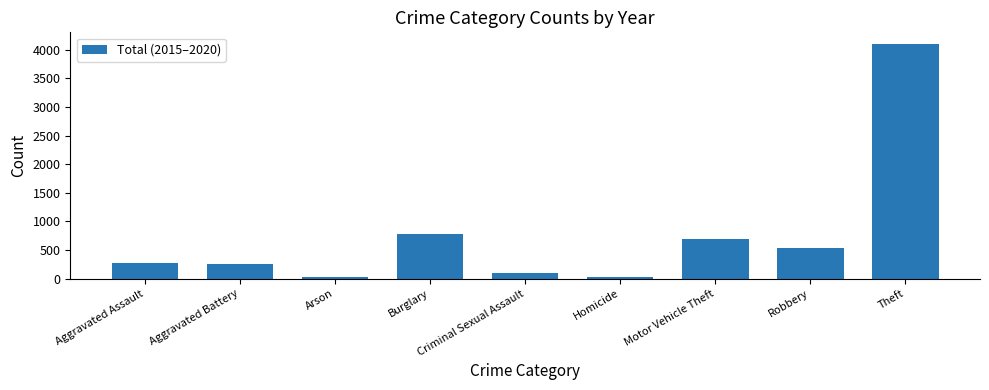

Does the chart contain stacked bars?

No